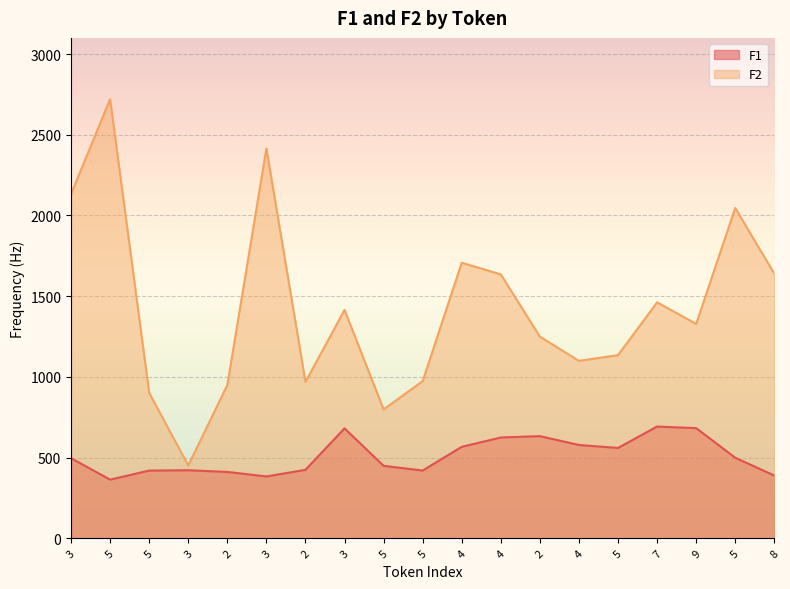

Is the value of F2 at 4 greater than the value of F1 at 4?

Yes